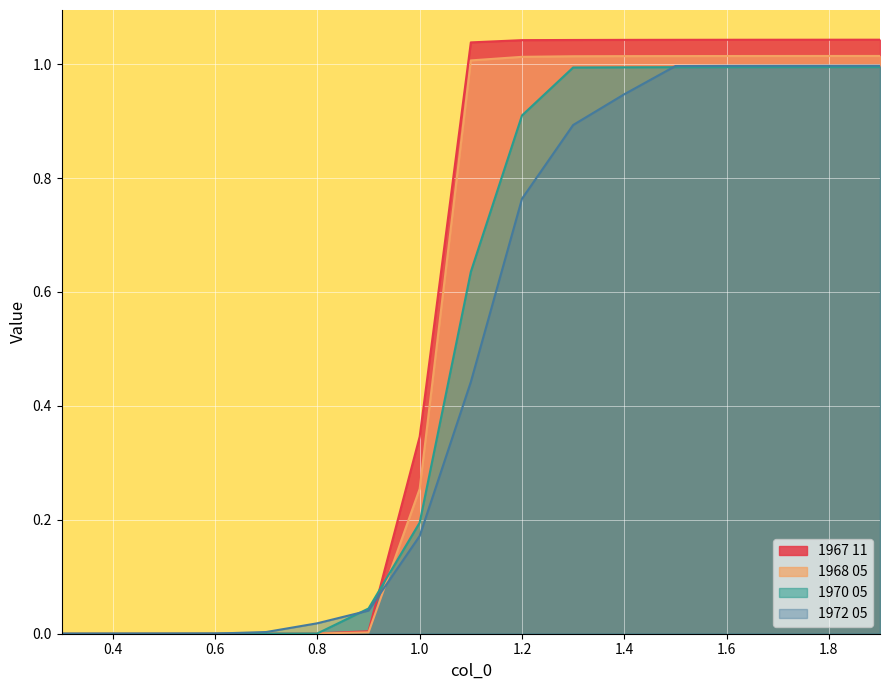

Between which two adjacent categories do 1972 05 and 1967 11 first intersect?

0.5 and 0.6